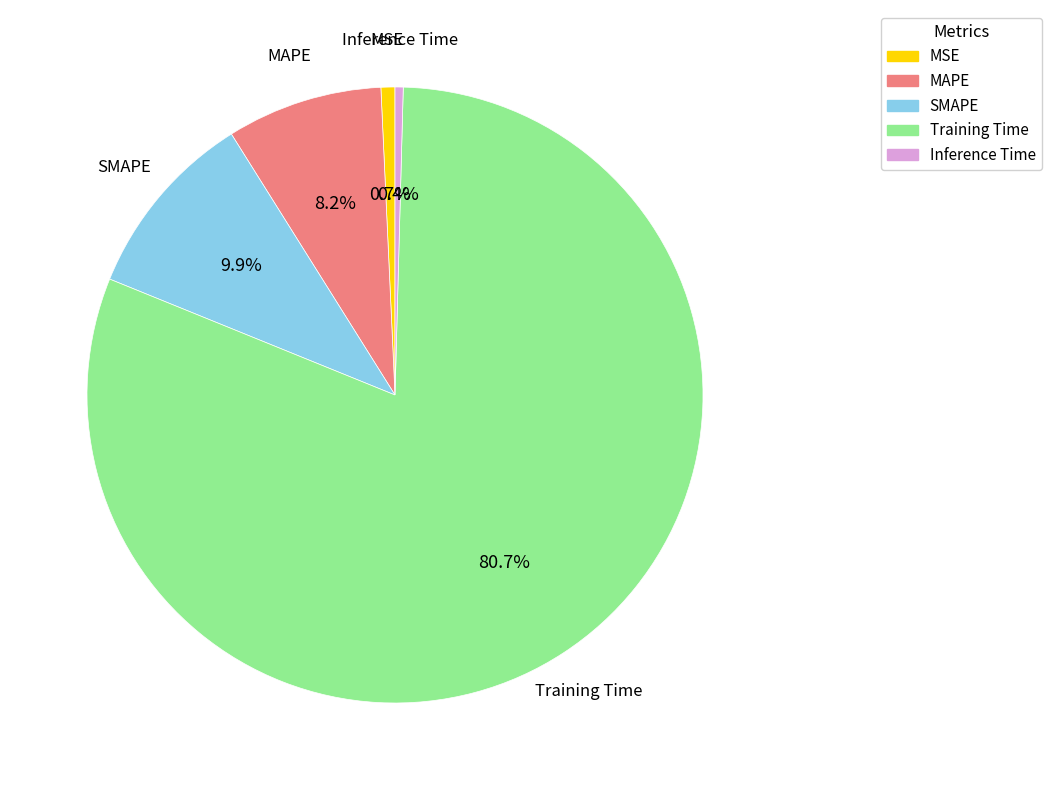

Which slice is the largest?

Training Time